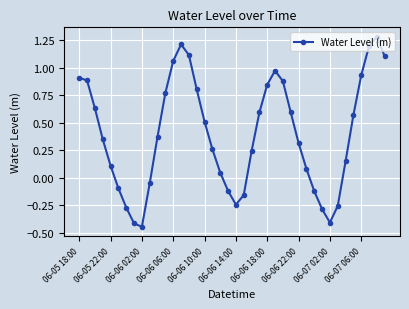

What is the difference between the second highest and minimum values?

1.7